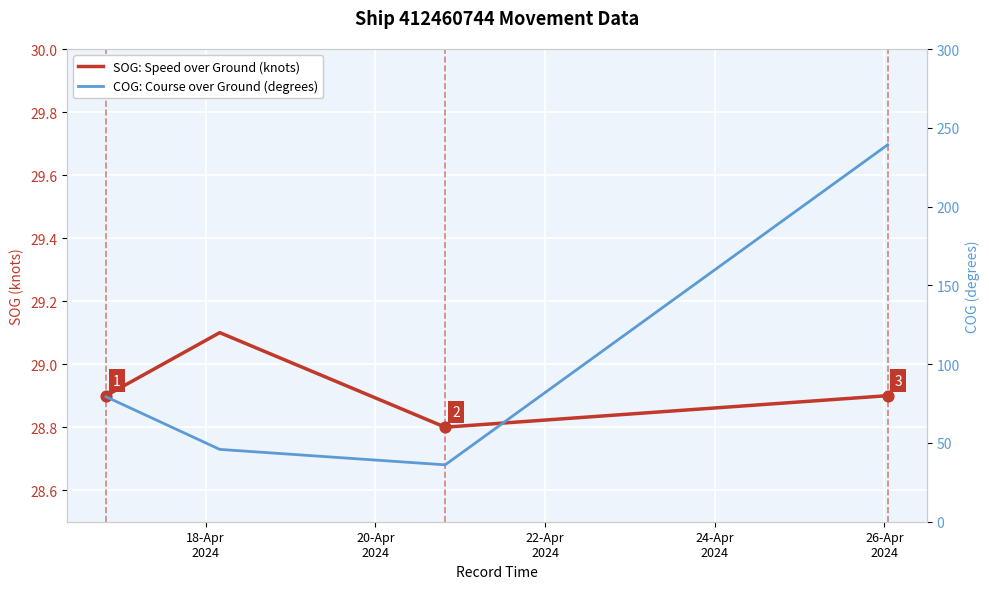

Which series reaches the minimum Y coordinate?

SOG: Speed over Ground (knots)